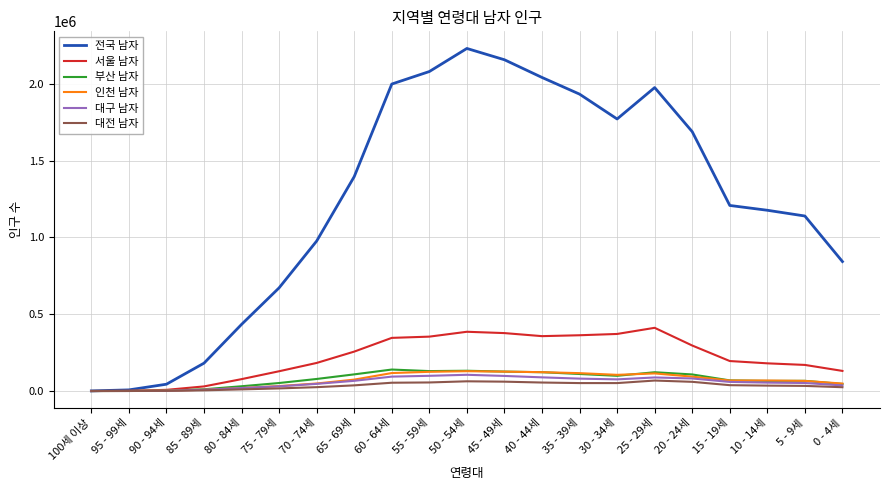

Which series has the largest total across all categories?

전국 남자